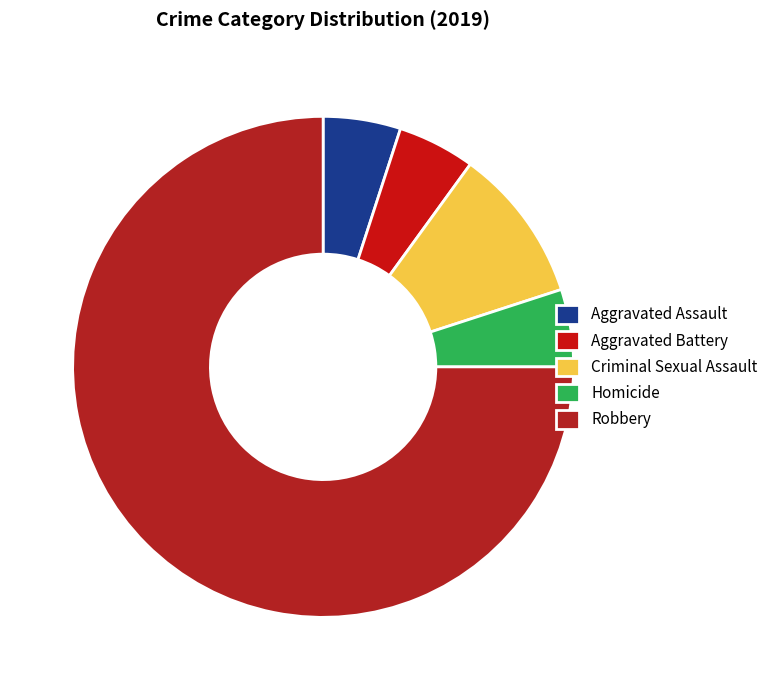

What is the smallest slice in the pie chart?

Aggravated Assault